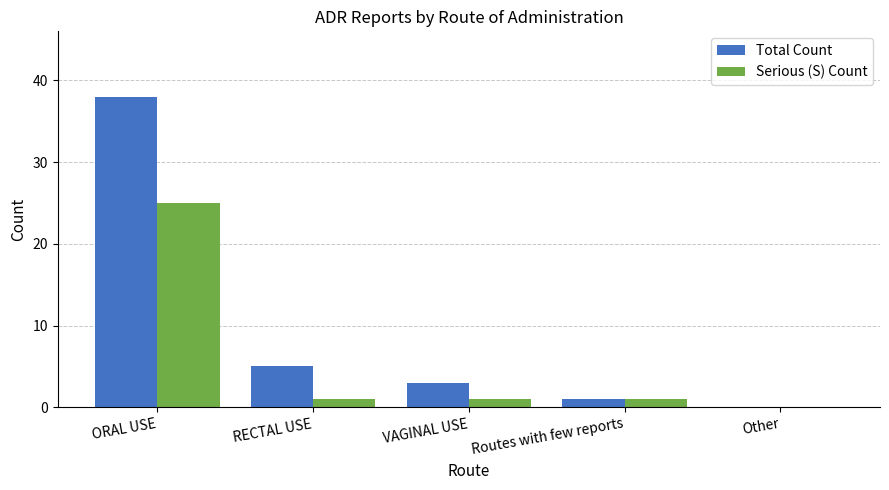

Where does the Serious (S) Count series first go above 1?

ORAL USE